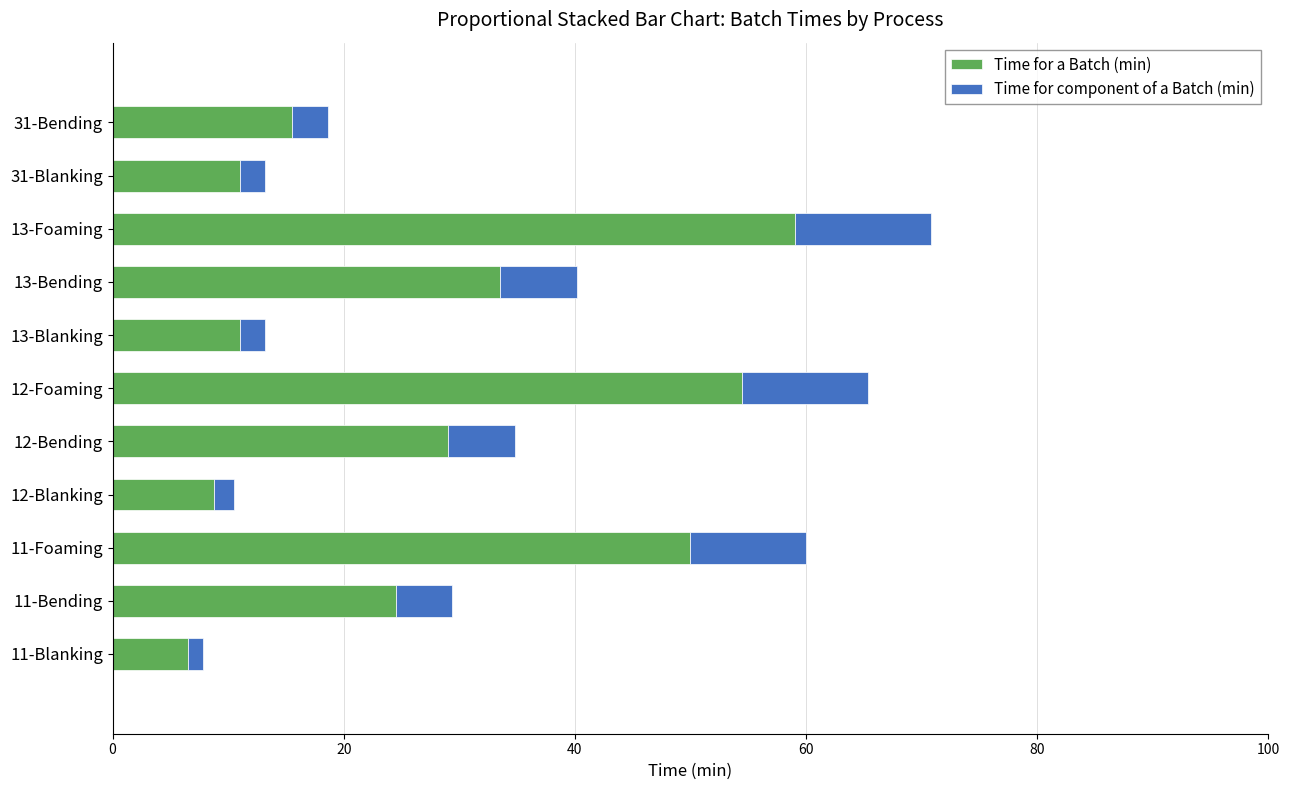

At which category is the sum across all series the highest?

13-Foaming